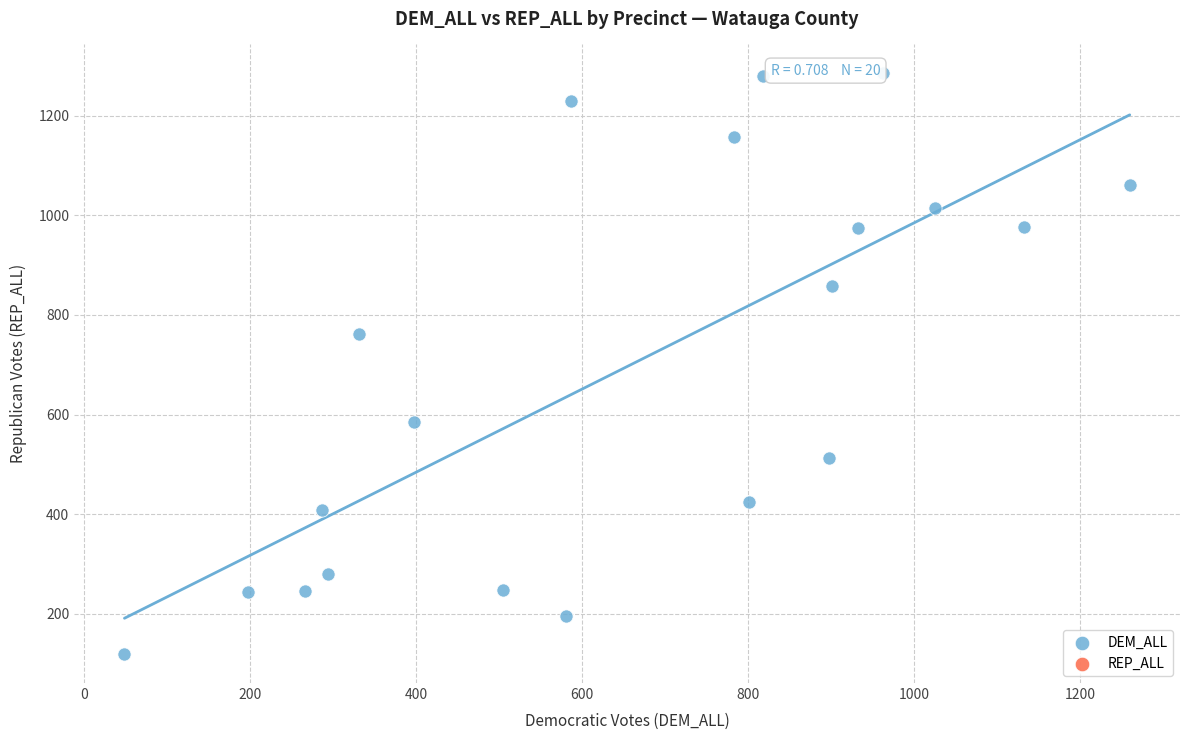

What Y value in the scatter plot is closest to 702?

762.7